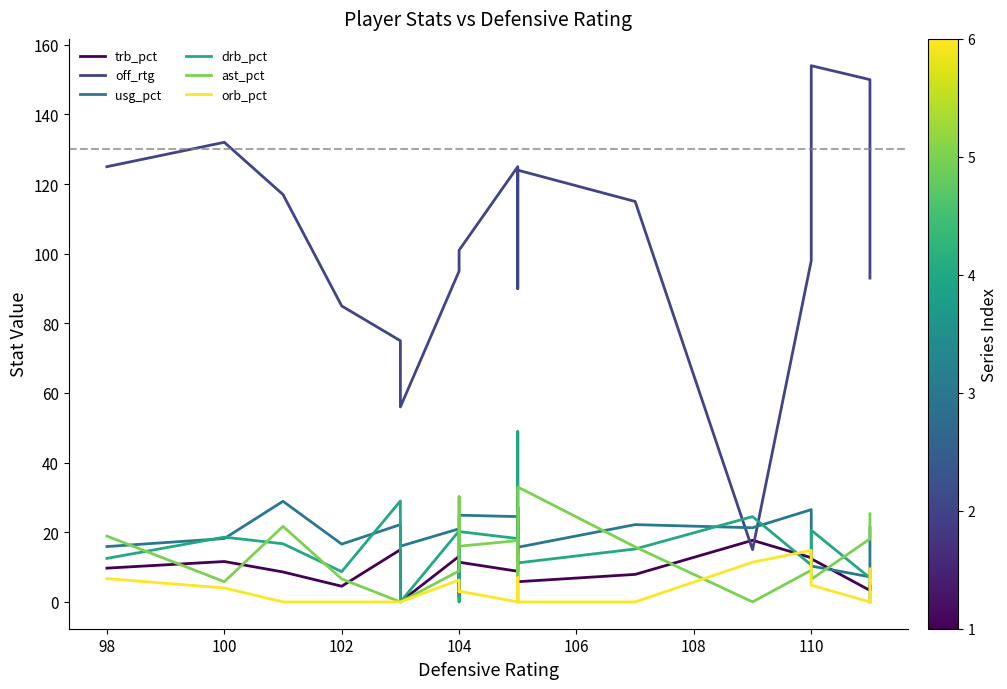

After their last crossing, which series has the higher values: off_rtg or drb_pct?

off_rtg